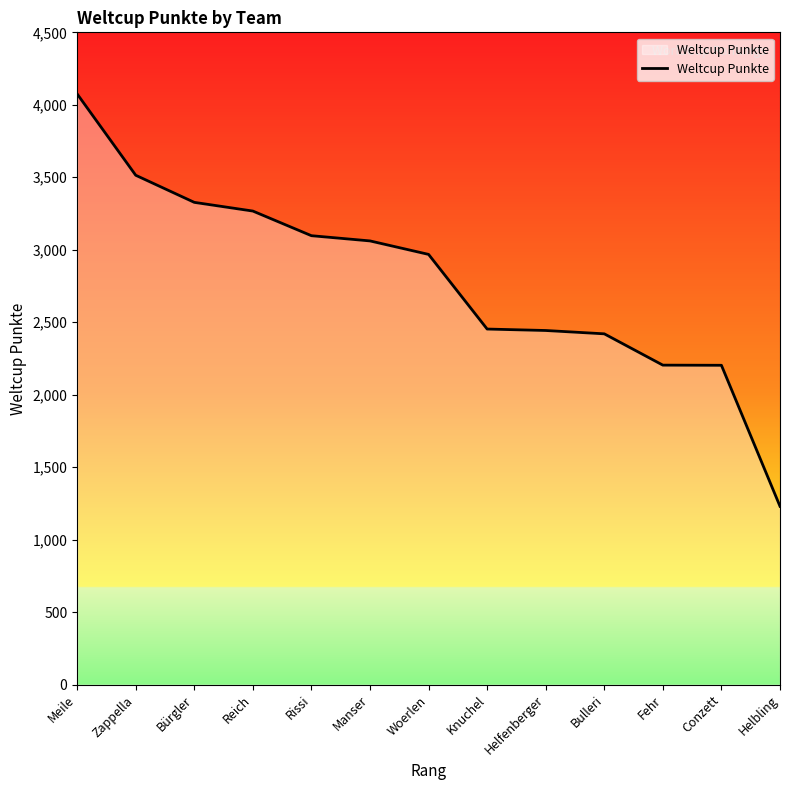

What is the ratio of the value at Knuchel to the value at Helbling?

2.0